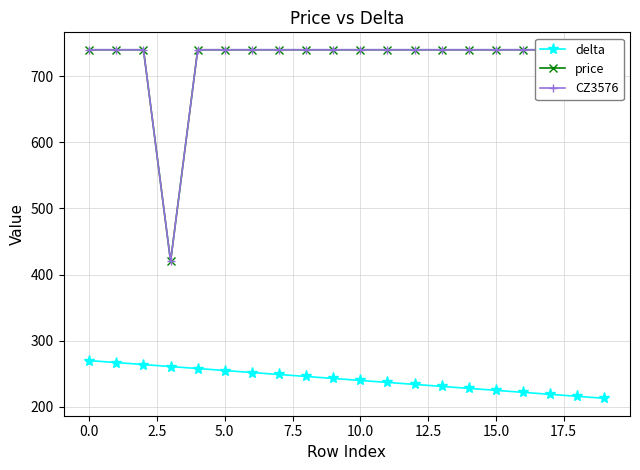

True or false: price and delta cross at least once.

False